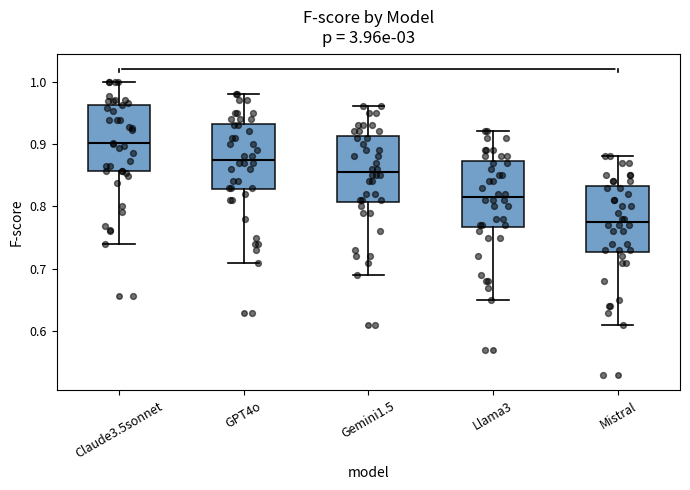

Reading left to right, read every box against the y-axis: the position of its median line, the range the box covers, and the ends of its whiskers. The values are not printed on the chart, so give them approximately, as read against the axis.

Claude3.5sonnet: median 0.90, box 0.86 to 0.96, whiskers 0.74 to 1.00
GPT4o: median 0.88, box 0.83 to 0.93, whiskers 0.71 to 0.98
Gemini1.5: median 0.86, box 0.81 to 0.91, whiskers 0.69 to 0.96
Llama3: median 0.82, box 0.77 to 0.87, whiskers 0.65 to 0.92
Mistral: median 0.78, box 0.73 to 0.83, whiskers 0.61 to 0.88